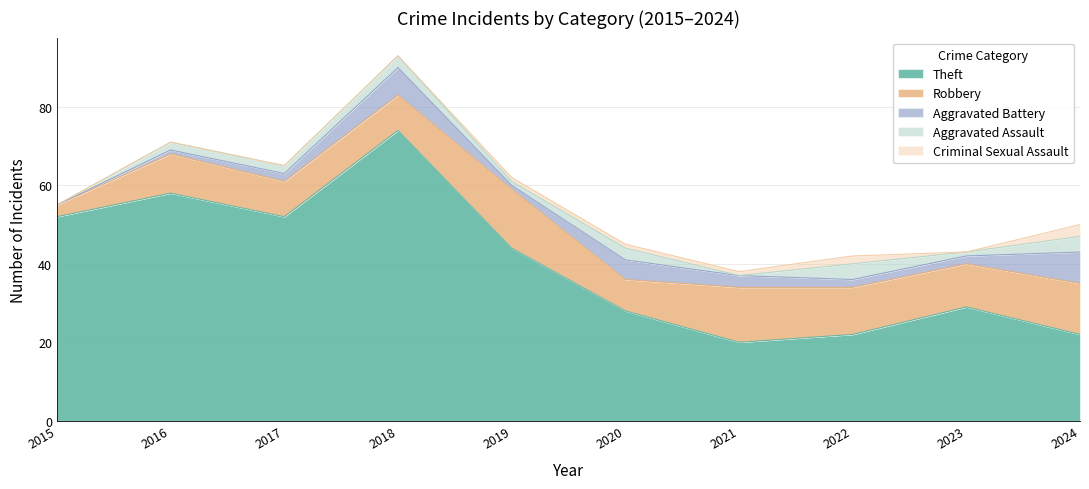

Rank the series at 2019 from lowest to highest value.

Aggravated Battery, Aggravated Assault, Criminal Sexual Assault, Robbery, Theft